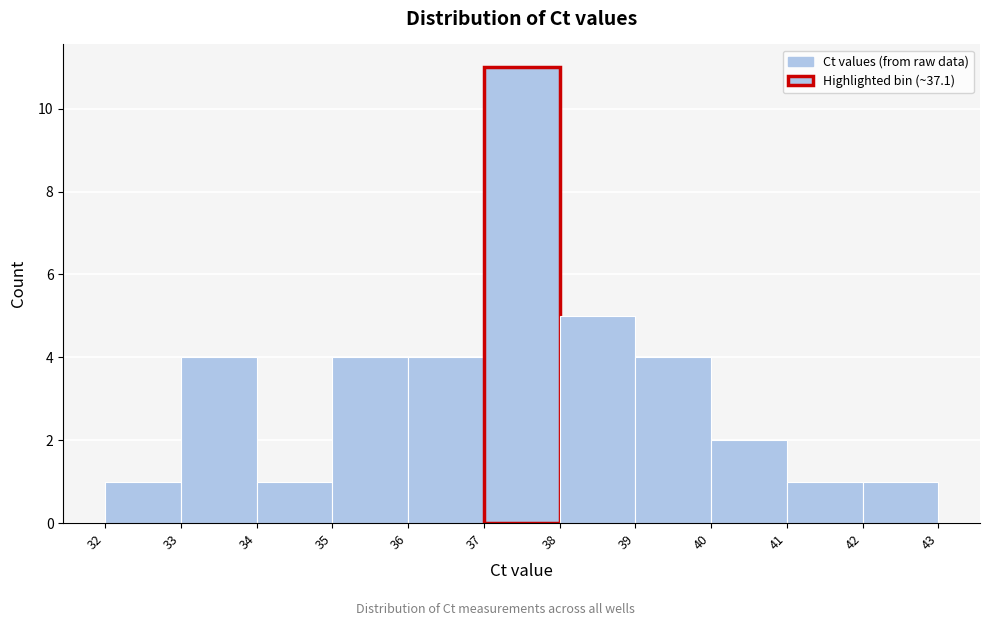

Reading left to right, list every bar in this chart as the range it spans on the x-axis followed by its height. The values are not printed on the chart, so give them approximately, as read against the axis.

32 to 33: 1
33 to 34: 4
34 to 35: 1
35 to 36: 4
36 to 37: 4
37 to 38: 11
38 to 39: 5
39 to 40: 4
40 to 41: 2
41 to 42: 1
42 to 43: 1